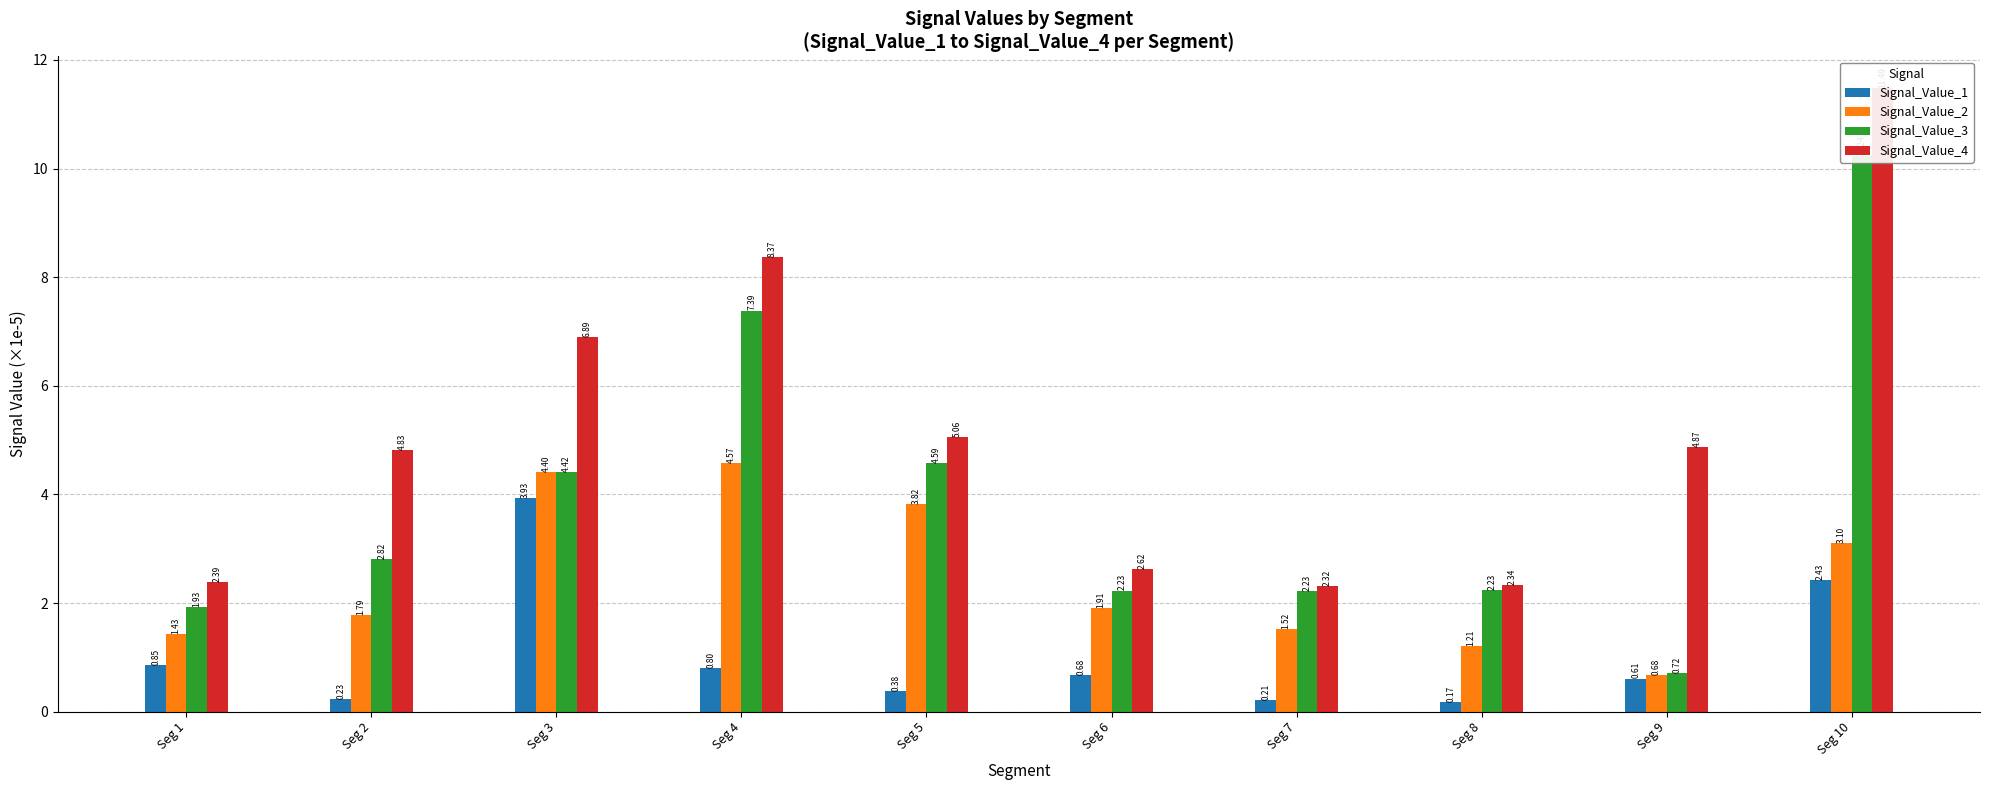

How many bars are there in total?

40